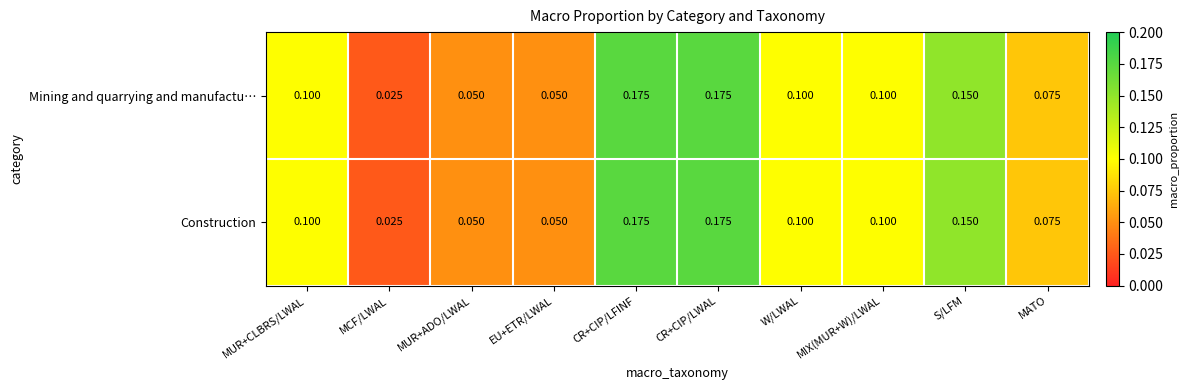

Is the value of Construction at W/LWAL greater than the value of Mining and quarrying and manufactu… at MATO?

Yes